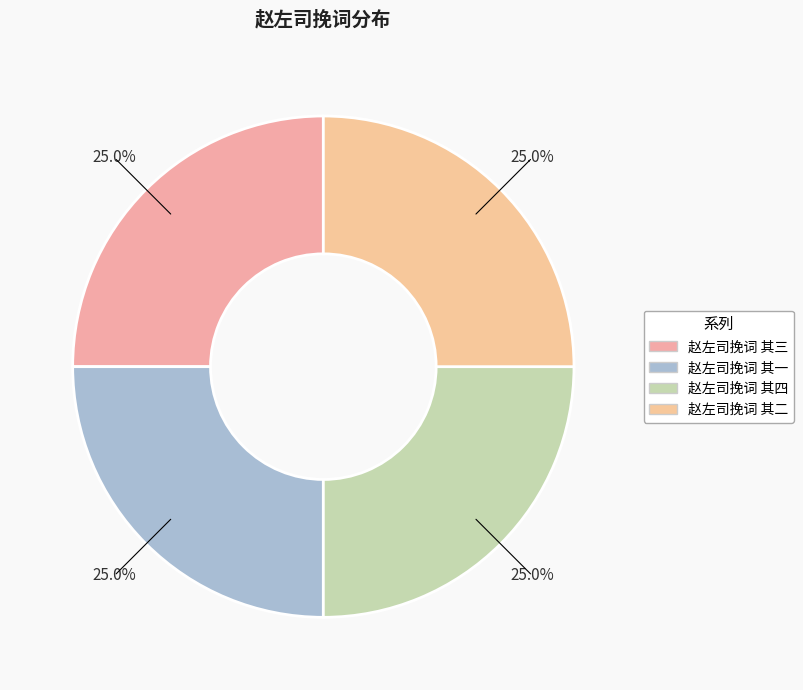

Do 赵左司挽词 其三 and 赵左司挽词 其二 together represent more than half of the pie?

No